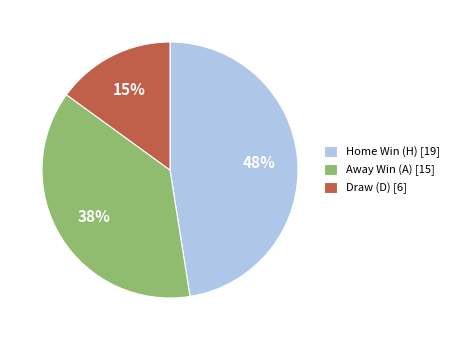

To the nearest percent, what is the difference between the largest and smallest slice percentages?

33%